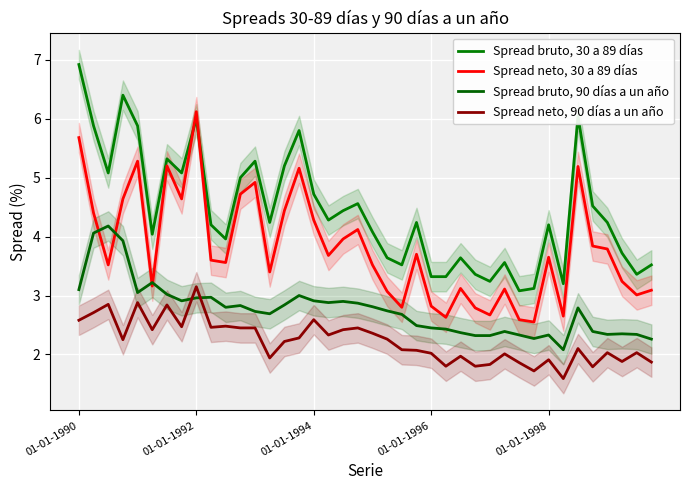

Is this an area chart (filled region under the line)?

No